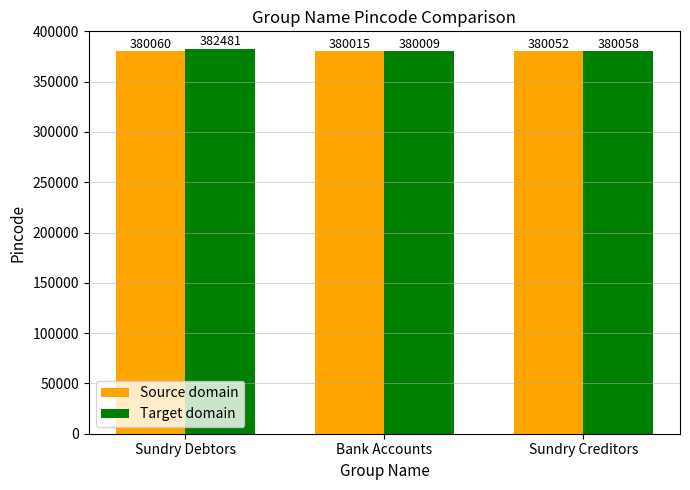

At how many categories does at least one series exceed 382085?

1